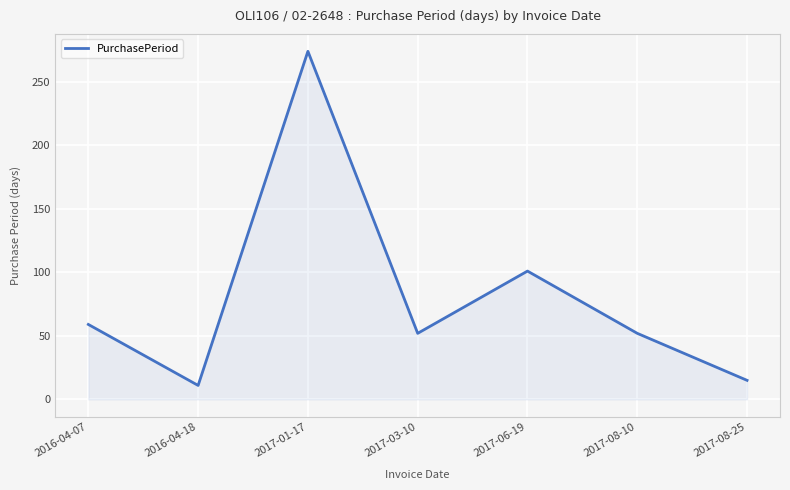

How many distinct data groups are displayed?

1